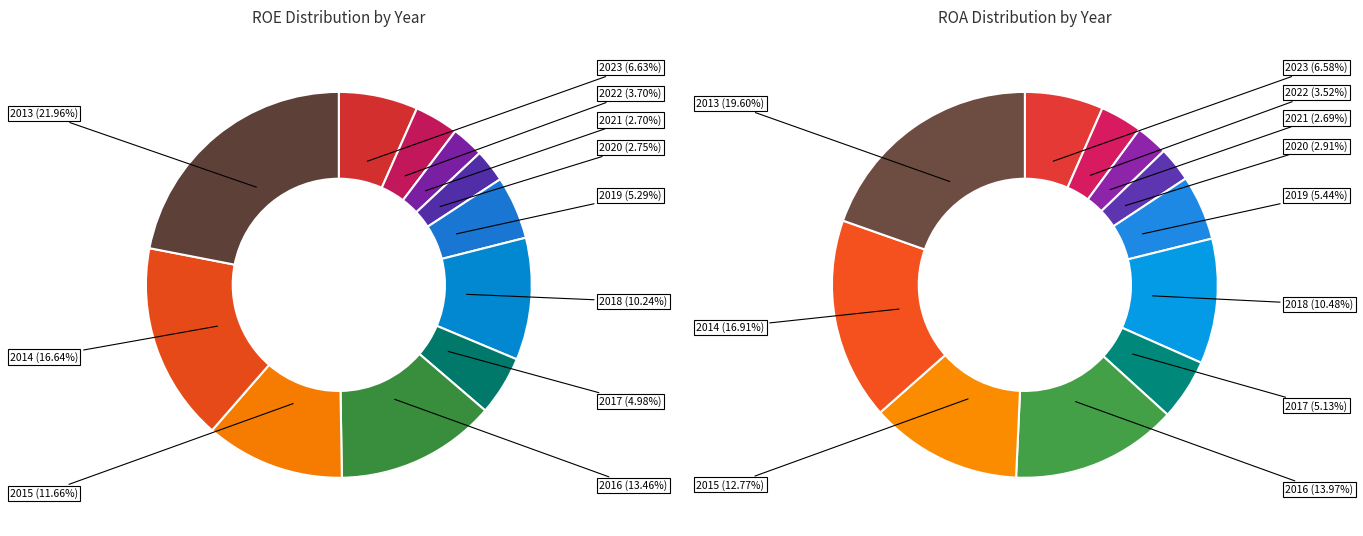

Does 2022 represent more than half of the total?

No